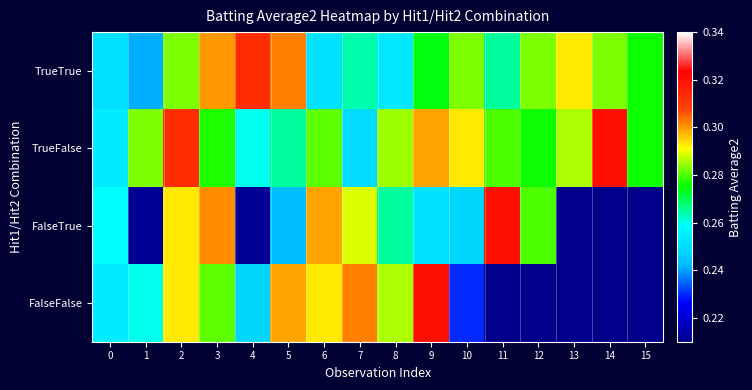

How many TrueTrue values are between 0 and 1?

16